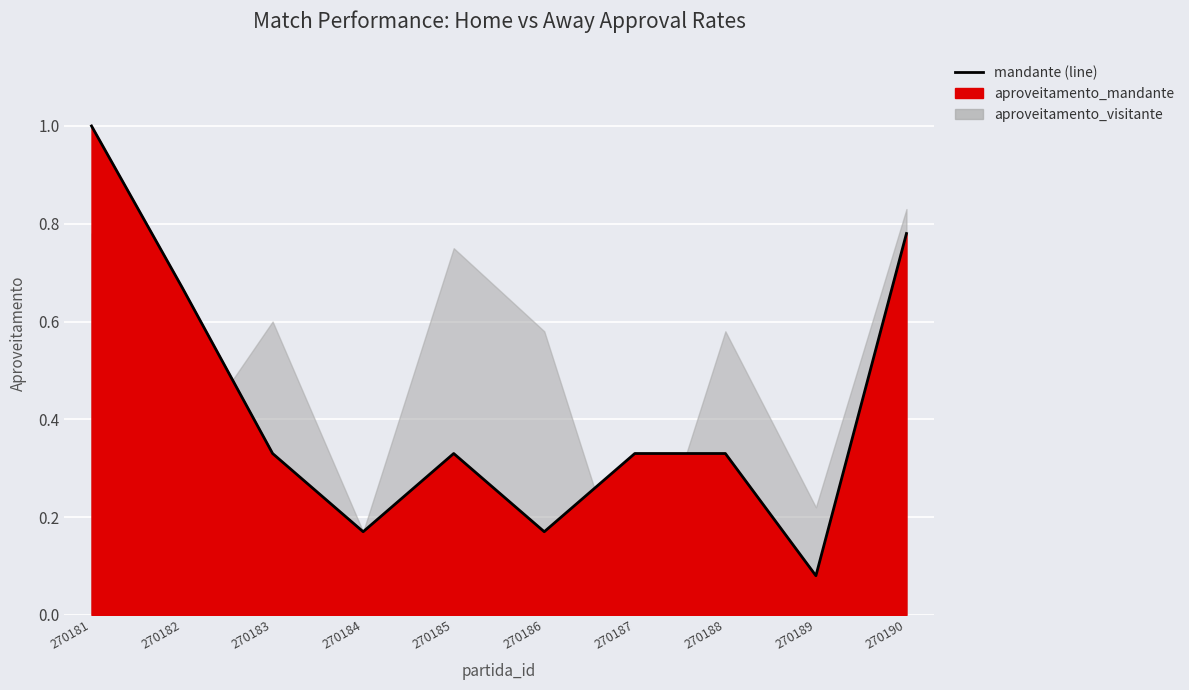

Reading left to right, transcribe all the data shown in this chart.

270181=1.0	270182=0.7	270183=0.3	270184=0.2	270185=0.3	270186=0.2	270187=0.3	270188=0.3	270189=0.1	270190=0.8